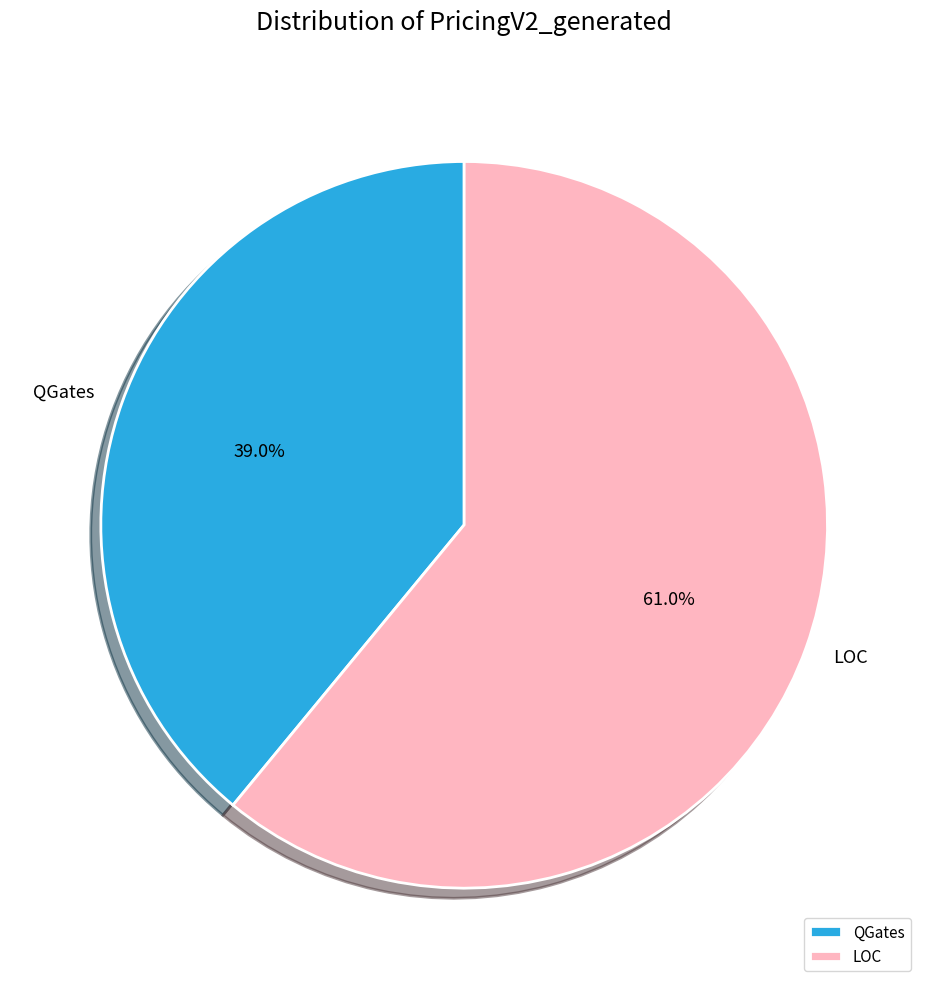

Is there a majority slice in this chart?

Yes